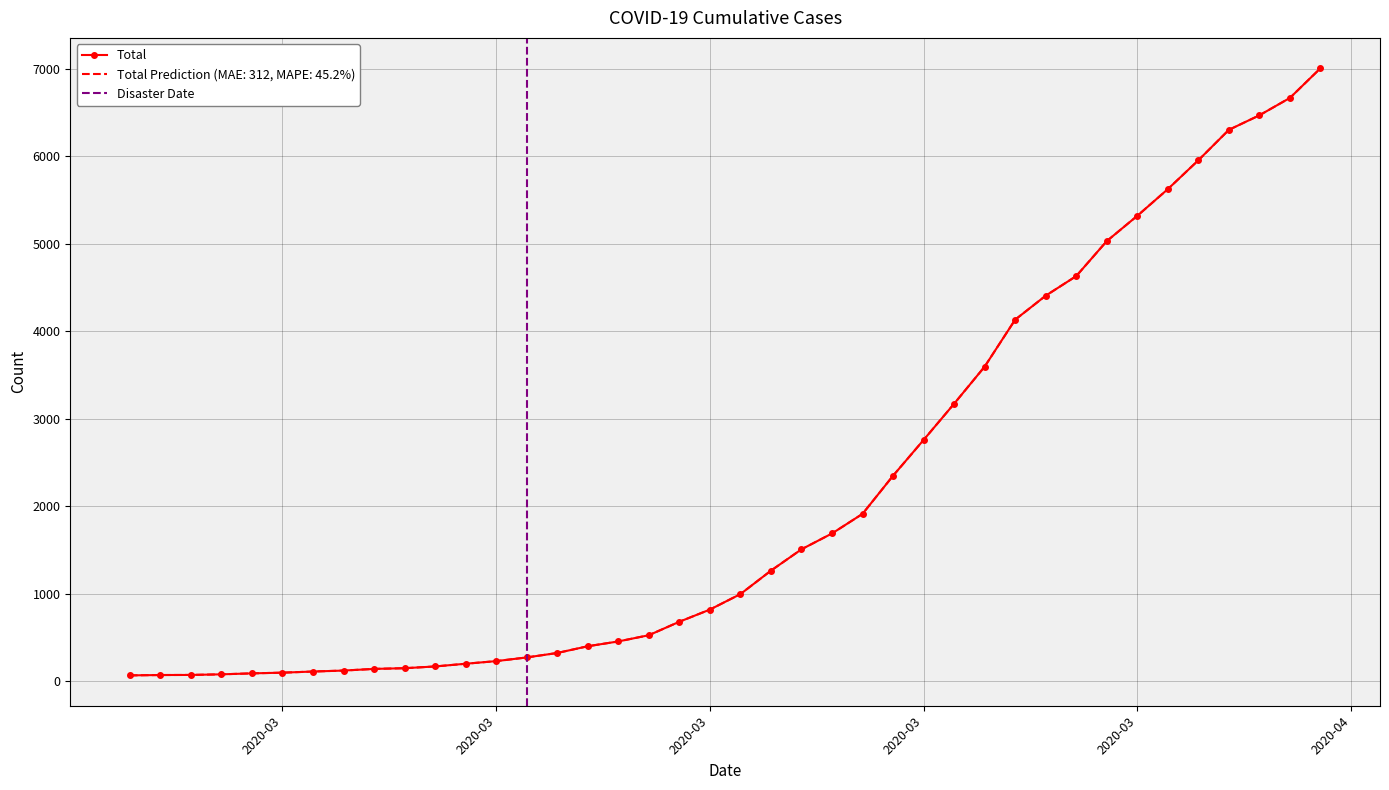

List the labels in order of value, largest first.

2020-04-06, 2020-04-05, 2020-04-04, 2020-04-03, 2020-04-02, 2020-04-01, 2020-03-31, 2020-03-30, 2020-03-29, 2020-03-28, 2020-03-27, 2020-03-26, 2020-03-25, 2020-03-24, 2020-03-23, 2020-03-22, 2020-03-21, 2020-03-20, 2020-03-19, 2020-03-18, 2020-03-17, 2020-03-16, 2020-03-15, 2020-03-14, 2020-03-13, 2020-03-12, 2020-03-11, 2020-03-10, 2020-03-09, 2020-03-08, 2020-03-07, 2020-03-06, 2020-03-05, 2020-03-04, 2020-03-03, 2020-03-02, 2020-03-01, 2020-02-29, 2020-02-28, 2020-02-27